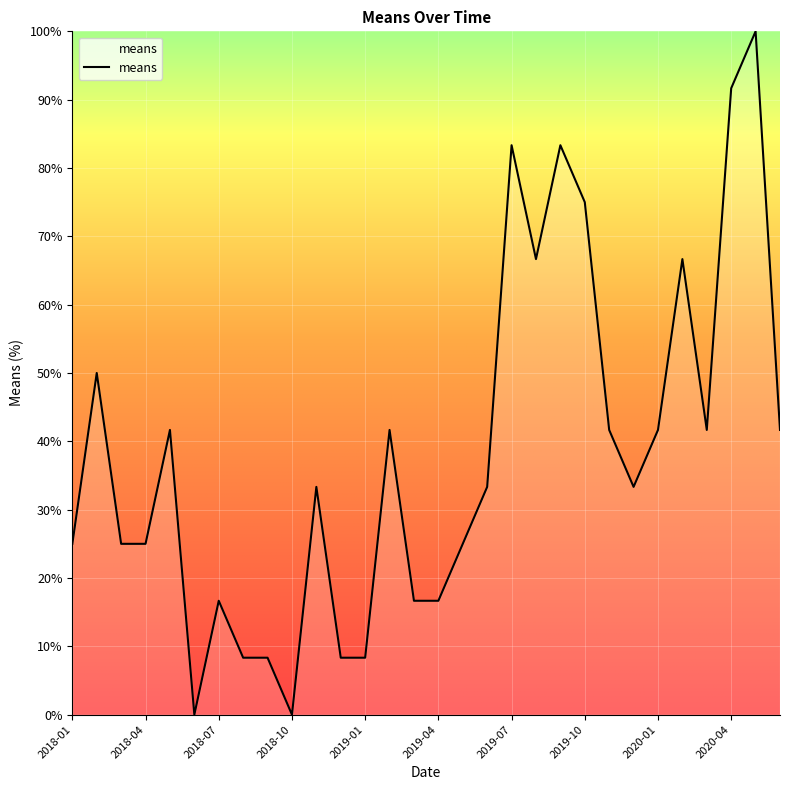

What is the greatest value displayed?

100.0